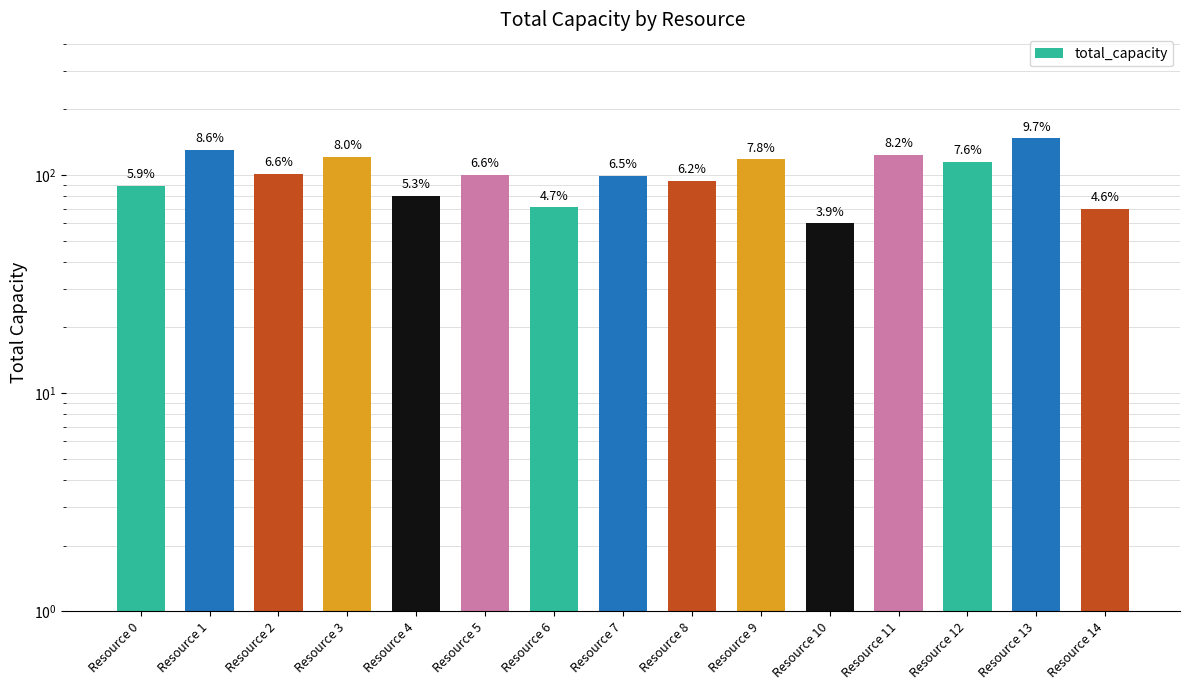

Rank the categories by value from lowest to highest.

Resource 10, Resource 14, Resource 6, Resource 4, Resource 0, Resource 8, Resource 7, Resource 5, Resource 2, Resource 12, Resource 9, Resource 3, Resource 11, Resource 1, Resource 13